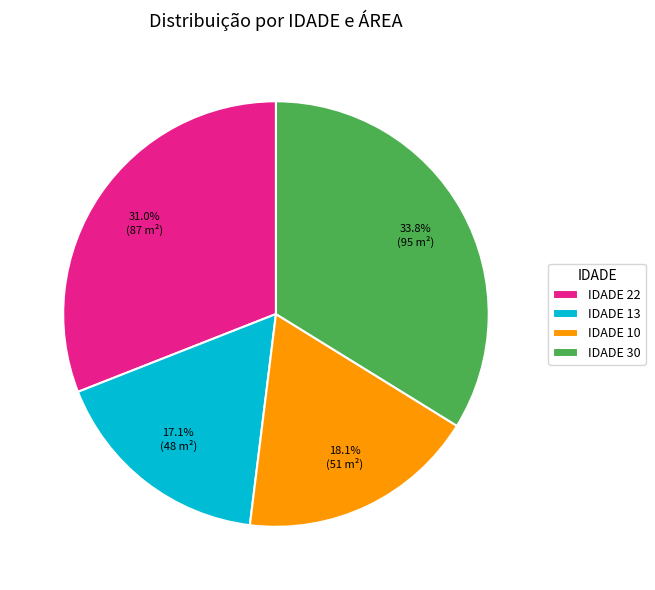

What is the ratio of the value at IDADE 30 to the value at IDADE 10?

1.9